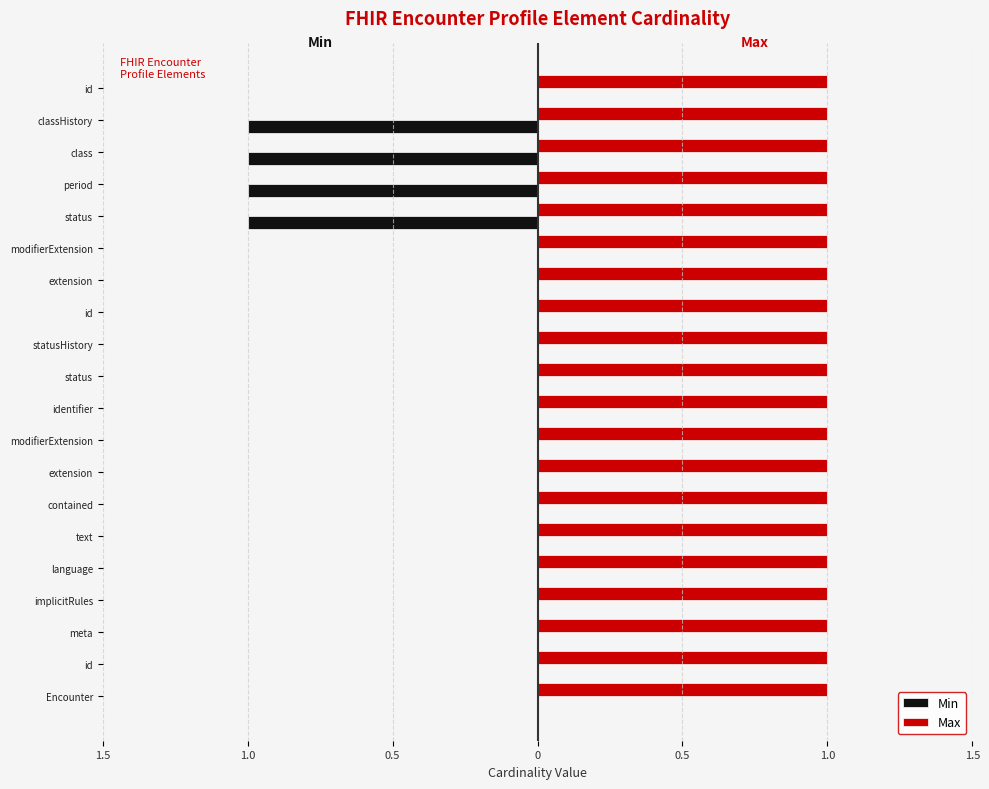

What are all the series names shown in the legend?

Min, Max